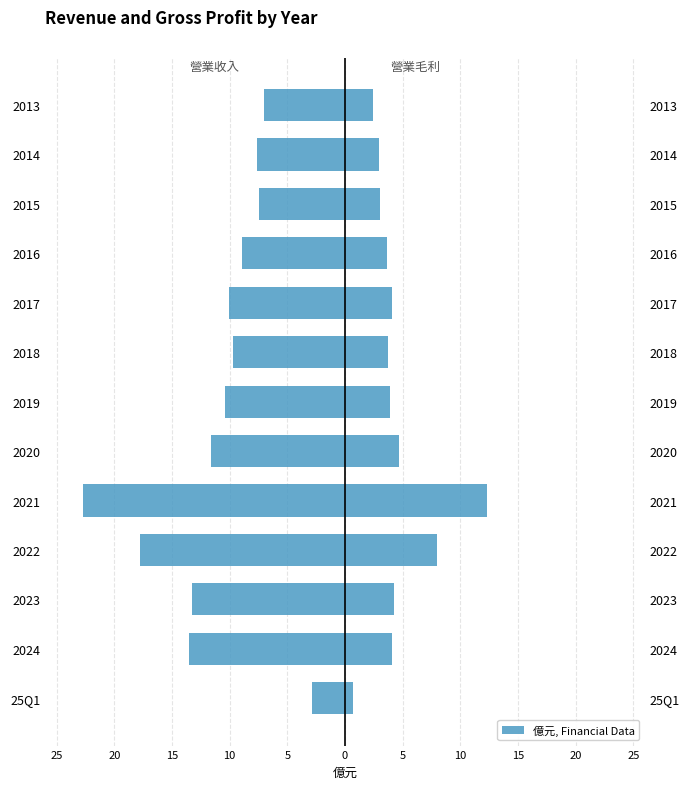

Does the chart contain stacked bars?

No